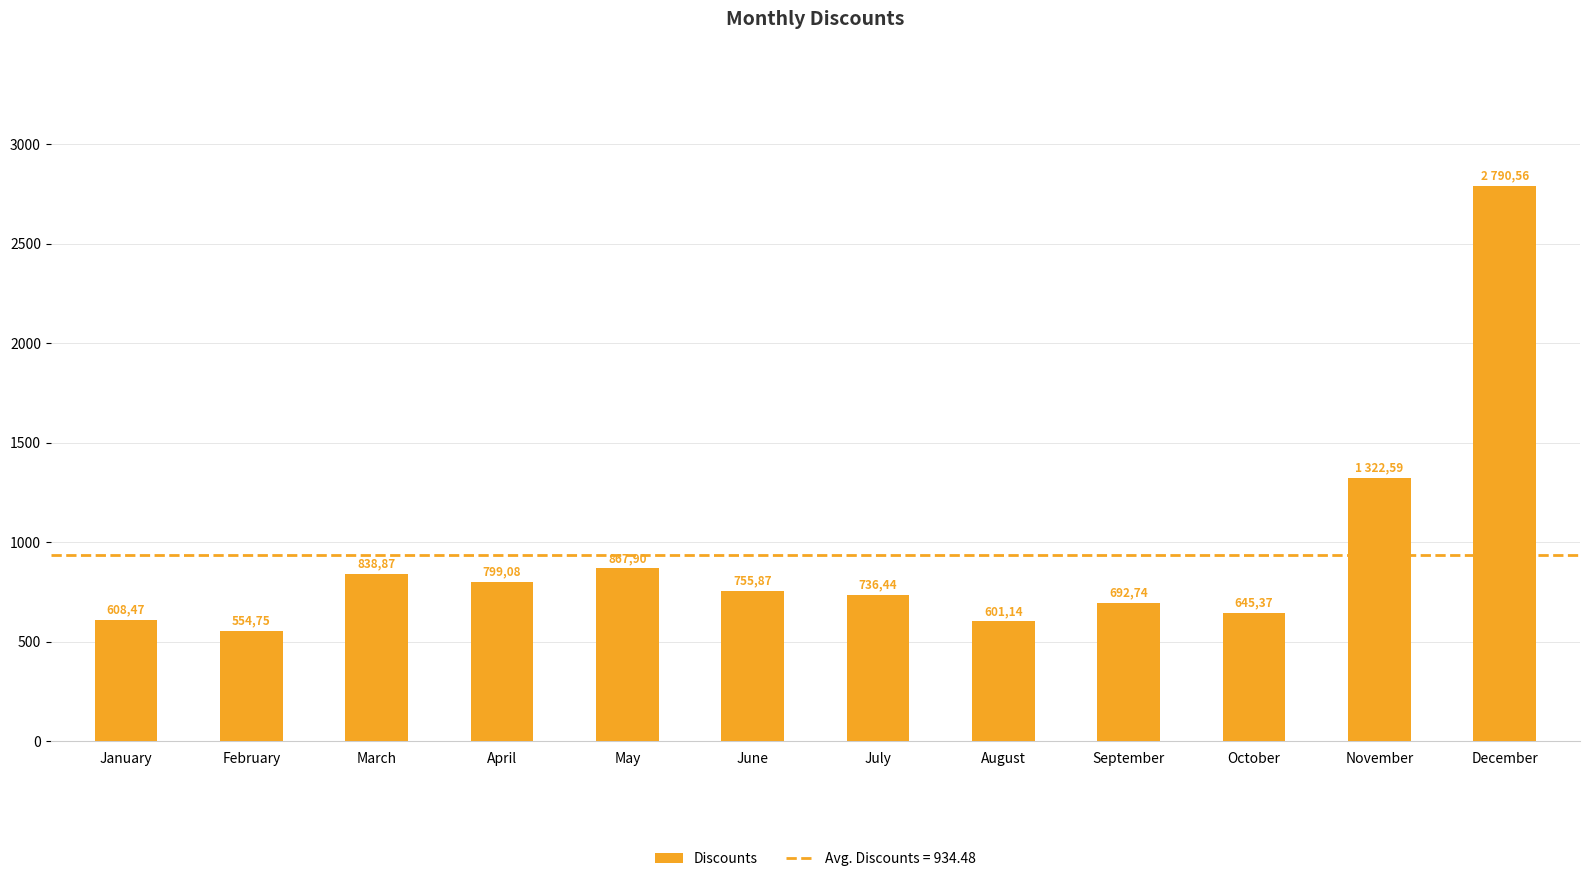

Where does the data first go above 755?

March